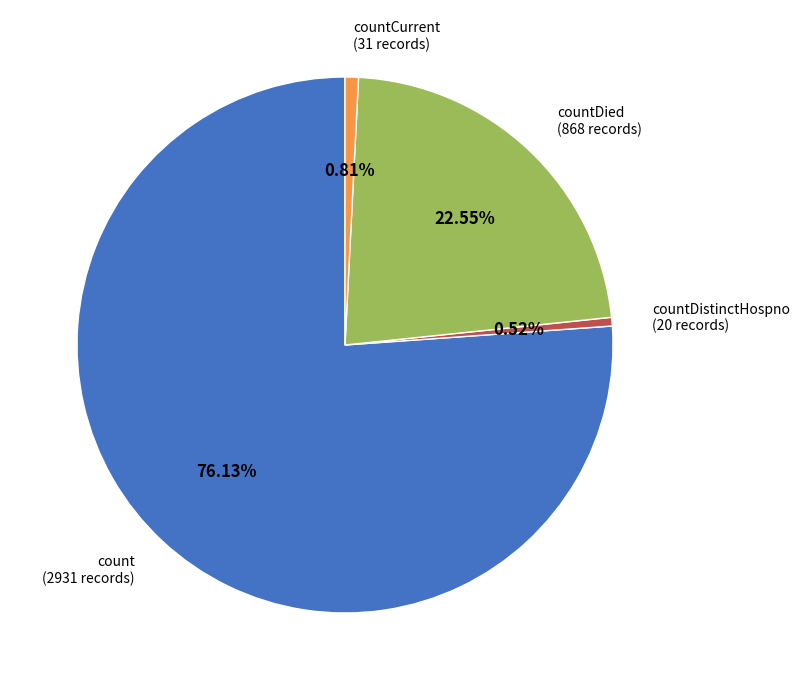

Combined, what portion of the pie is countDistinctHospno and countDied?

23.1%